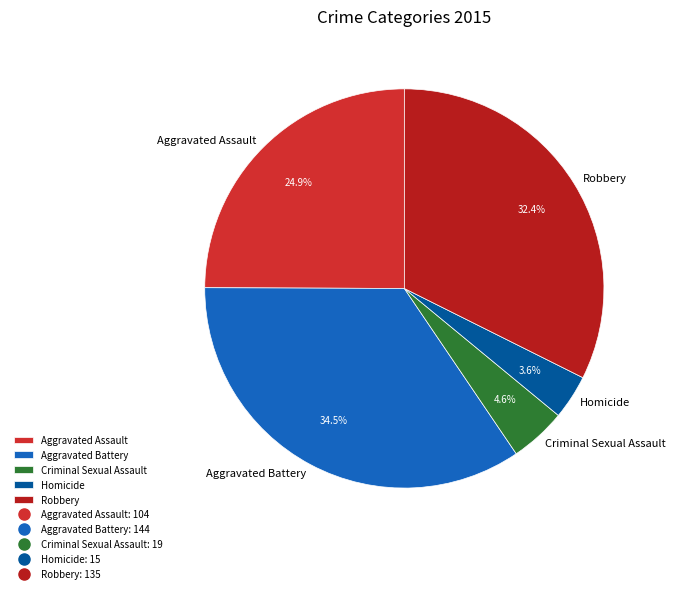

Which category has the smallest portion of the pie?

Homicide